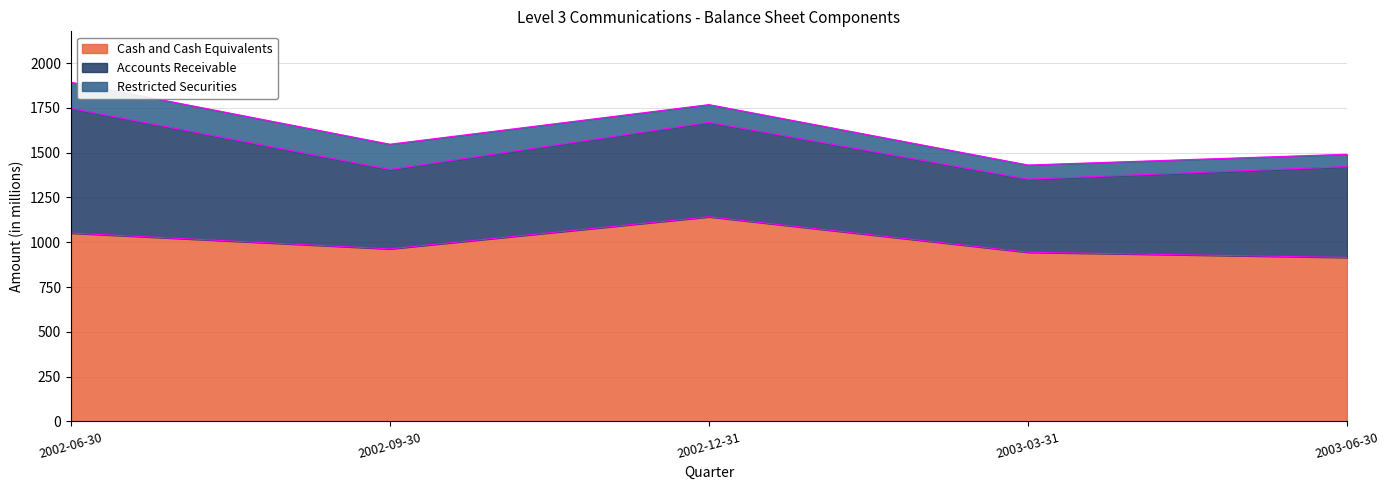

Which series has the largest total across all categories?

Cash and Cash Equivalents